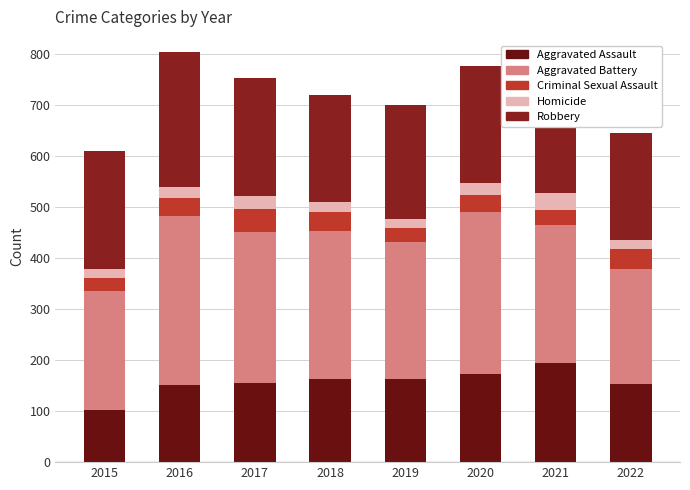

Is it true that Robbery equals 210 at 2022?

True